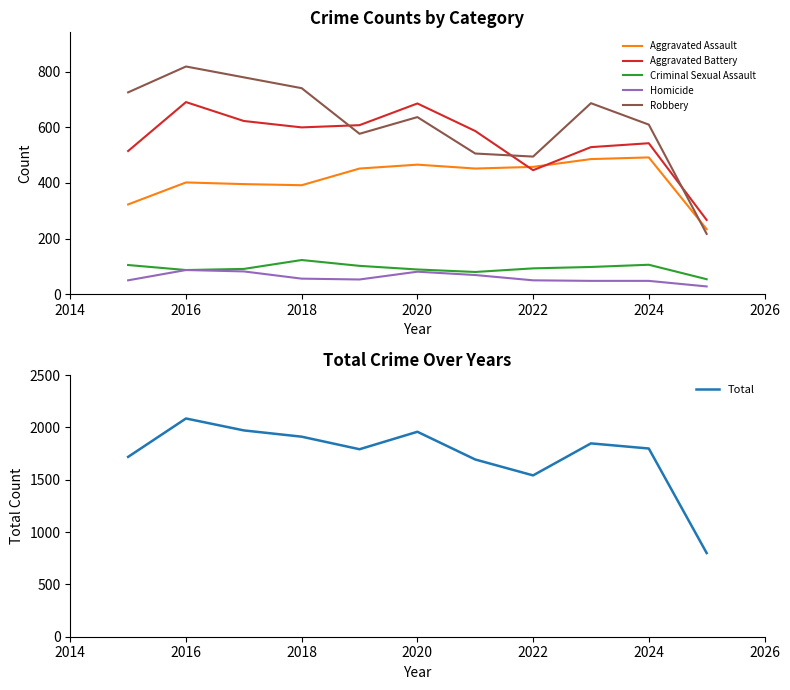

True or false: Aggravated Assault has a value of 255 at 2020.

False